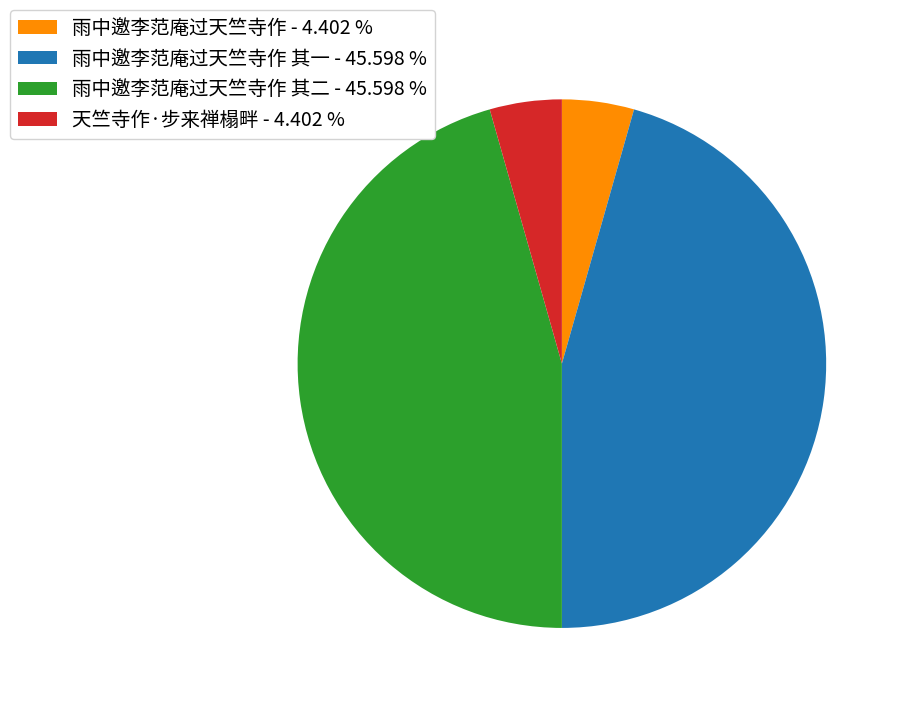

Is there a majority slice in this chart?

No